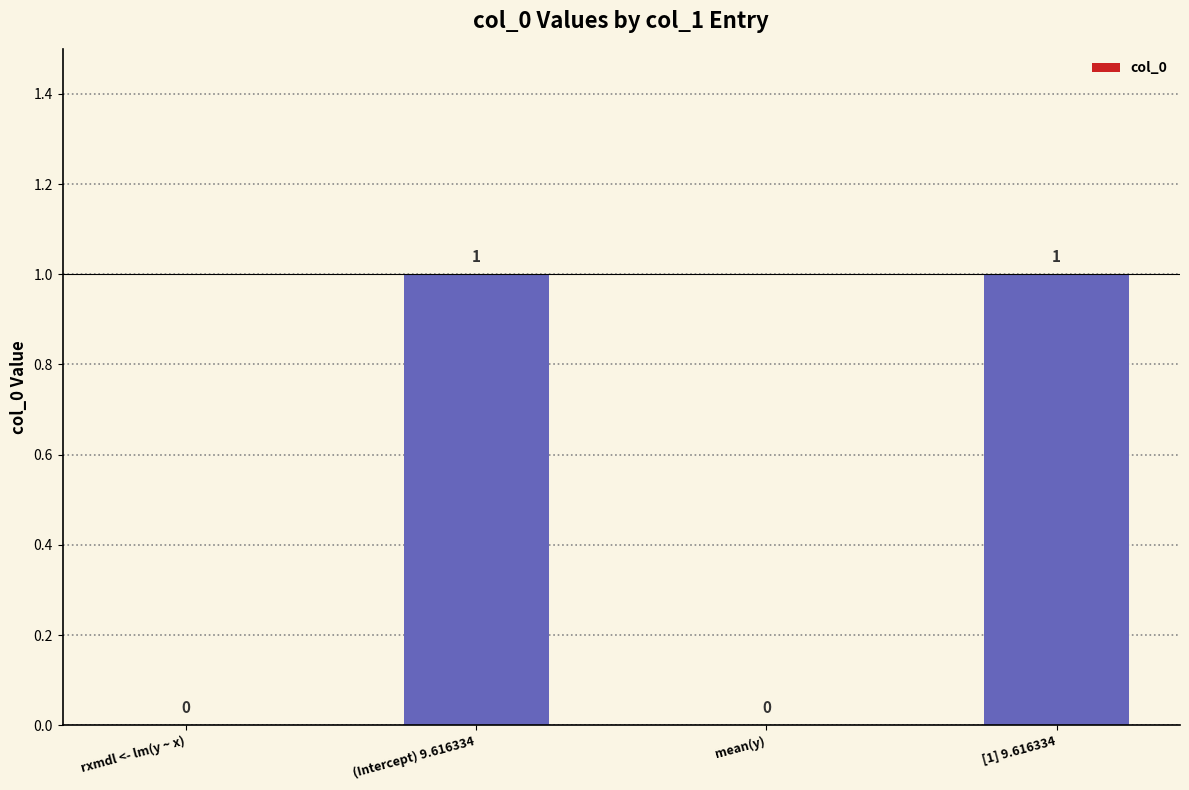

What is the difference between the values at rxmdl <- lm(y ~ x) and [1] 9.616334?

1